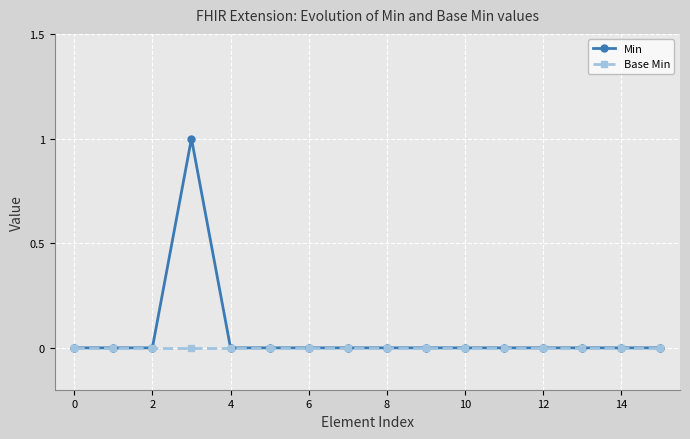

Rank the series by their maximum value, from lowest to highest.

Base Min, Min